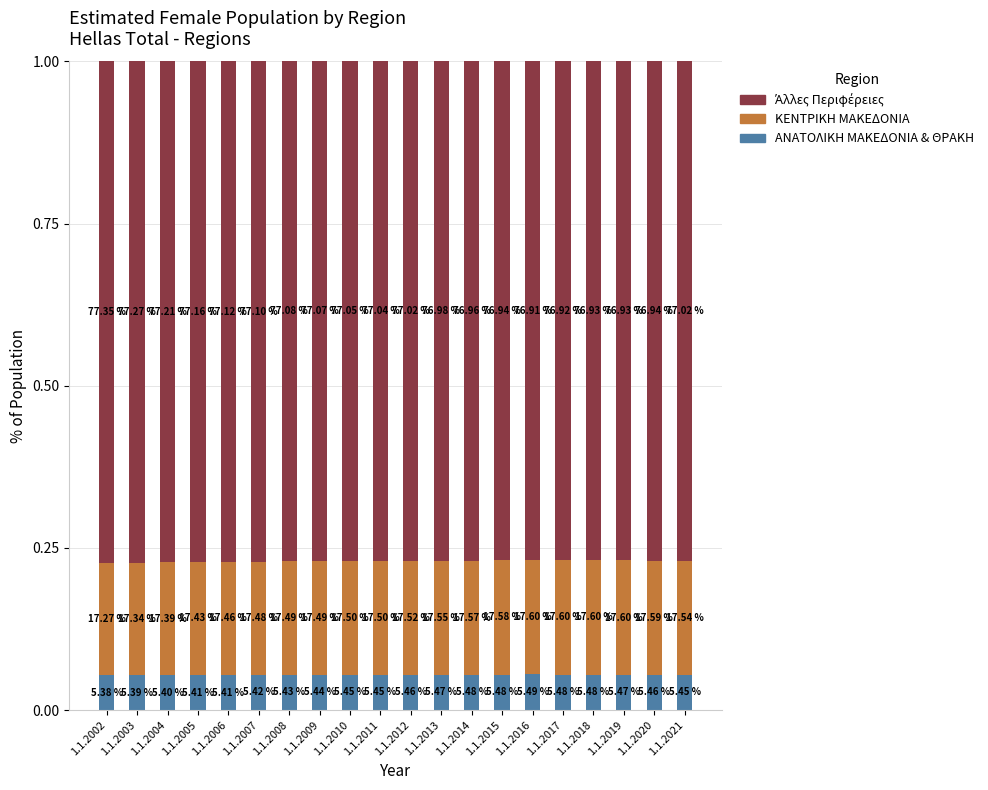

Where is ΑΝΑΤΟΛΙΚΗ ΜΑΚΕΔΟΝΙΑ & ΘΡΑΚΗ nearest to the value 0?

1.1.2002